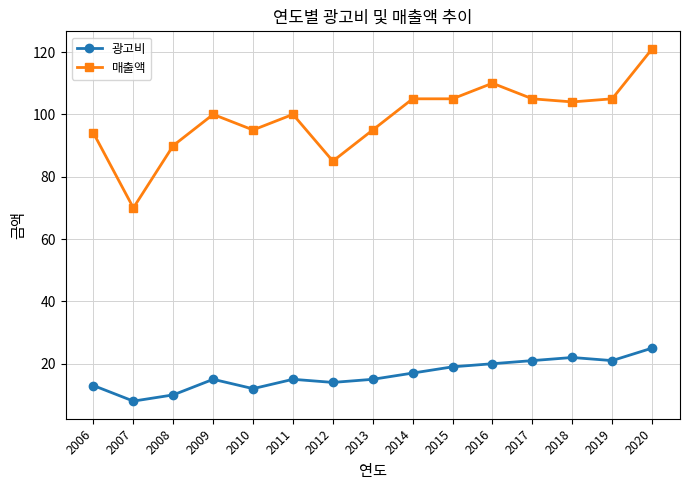

What is the sum of all 매출액 values?

1484